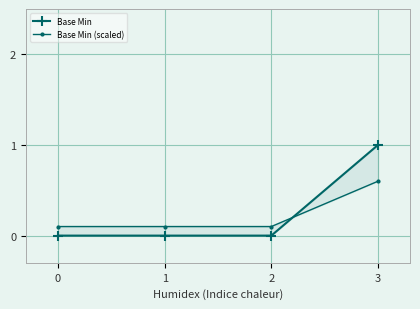

Count the Base Min values in the range 0 to 1.

4